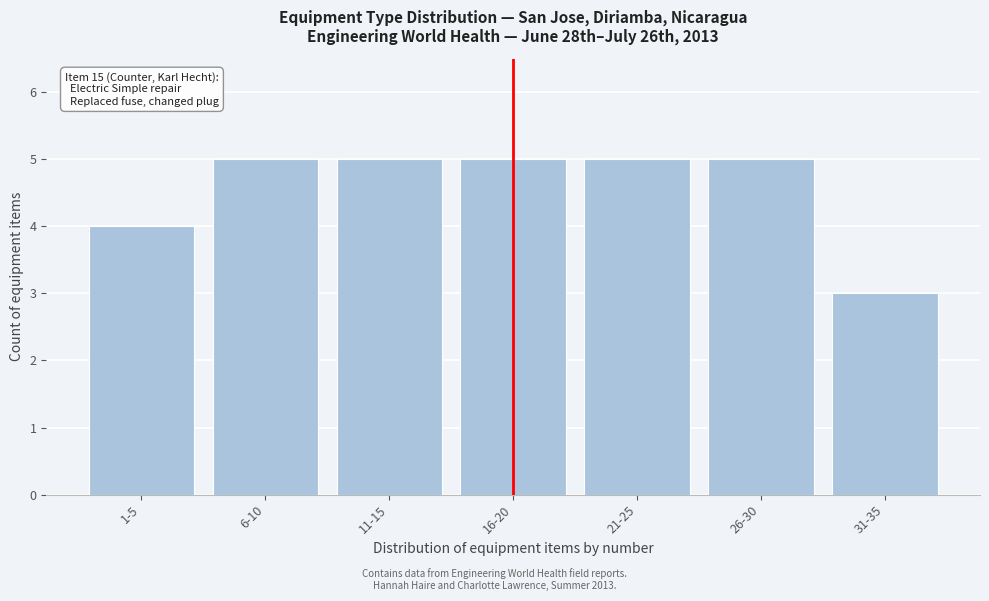

Reading left to right, extract all data points from this chart.

4	5	5	5	5	5	3